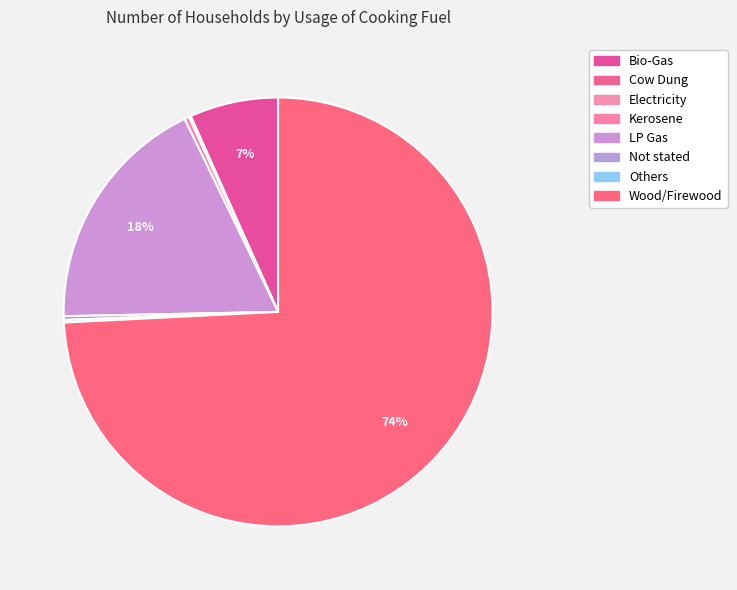

Is Wood/Firewood the majority of the pie?

Yes